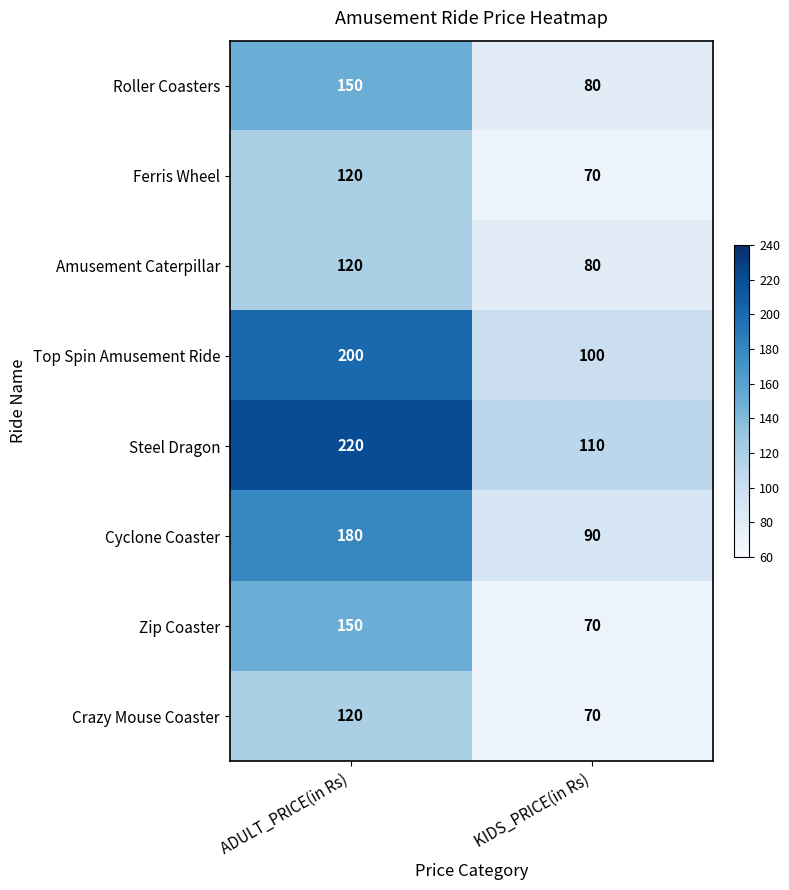

How many series are shown in this chart?

8